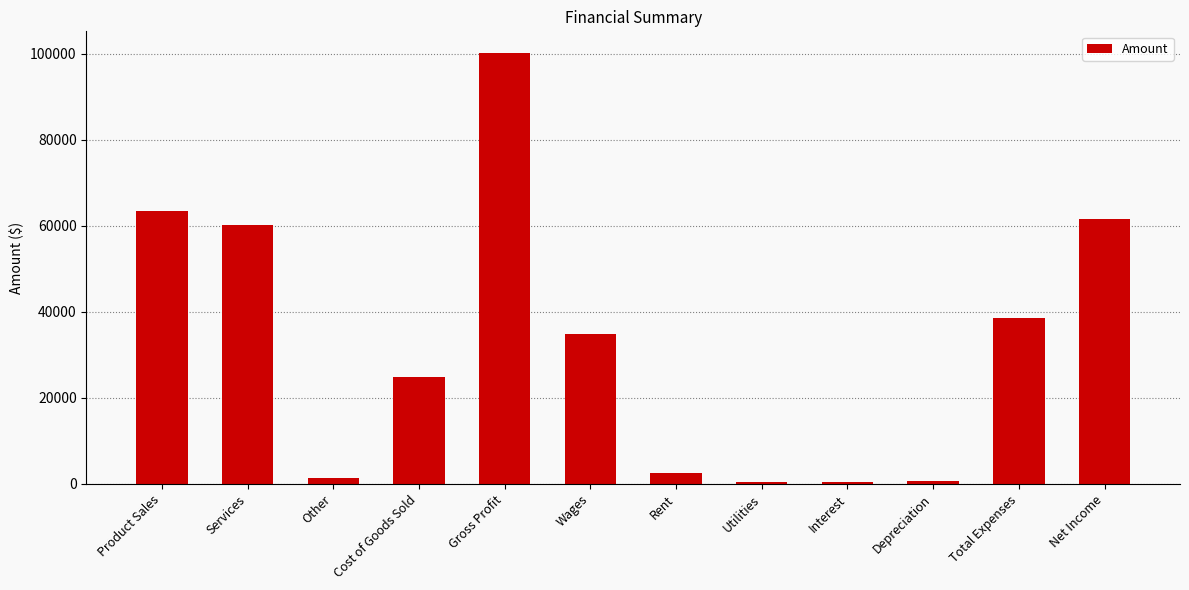

Is it true that the value at Rent is 2500?

True